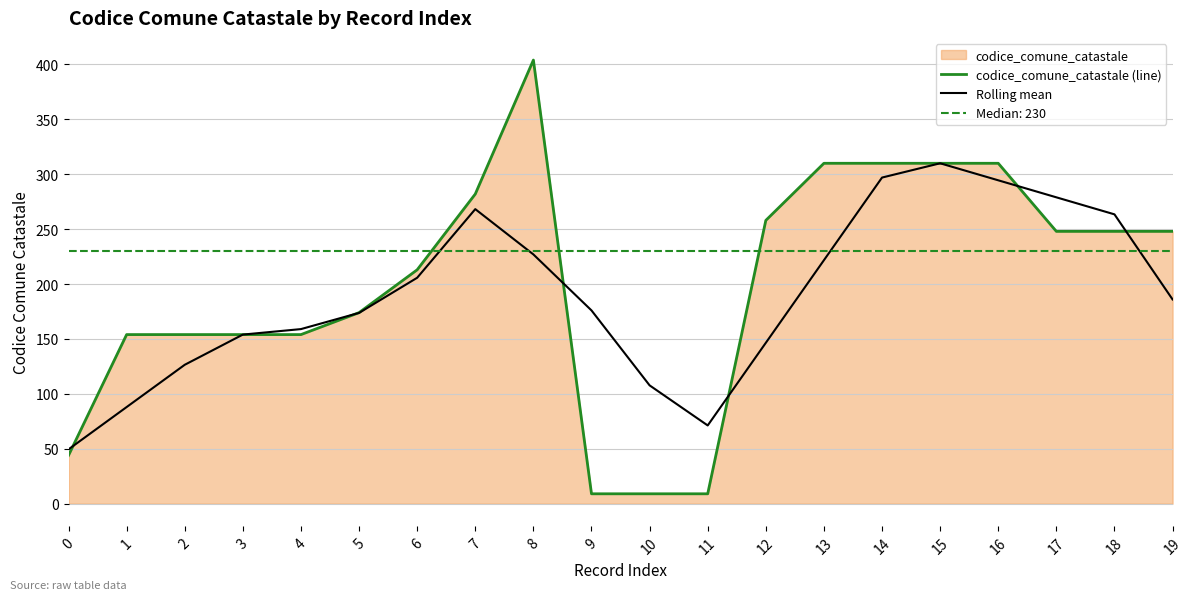

What is the average value of the codice_comune_catastale (line) series?

200.1